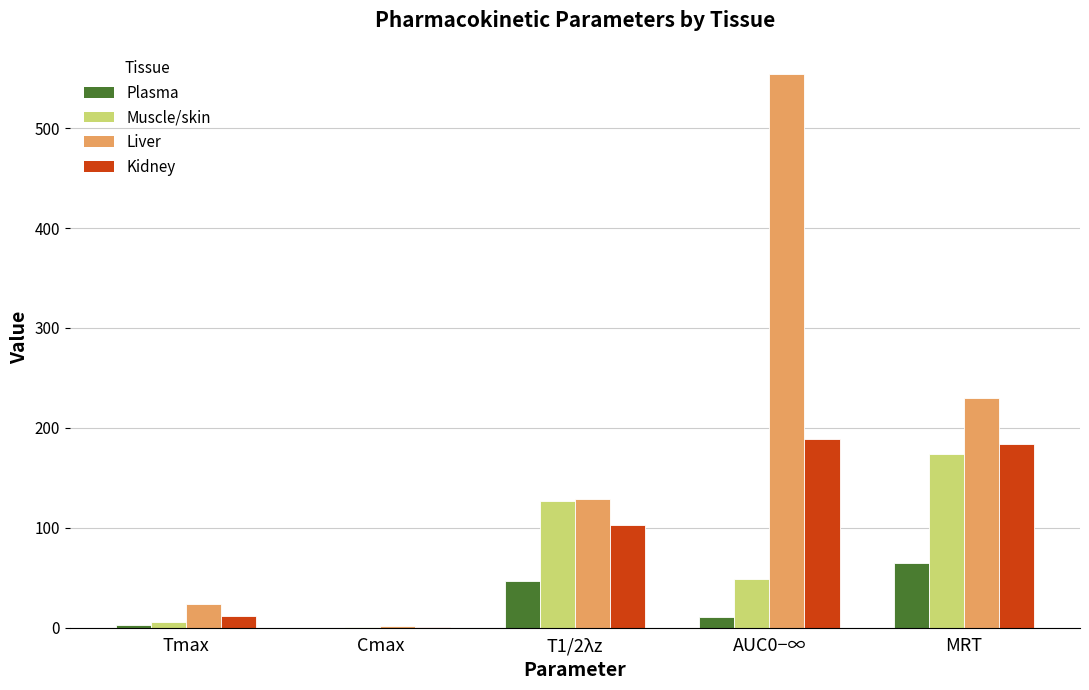

The value of Kidney at MRT is 43.2. True or false?

False